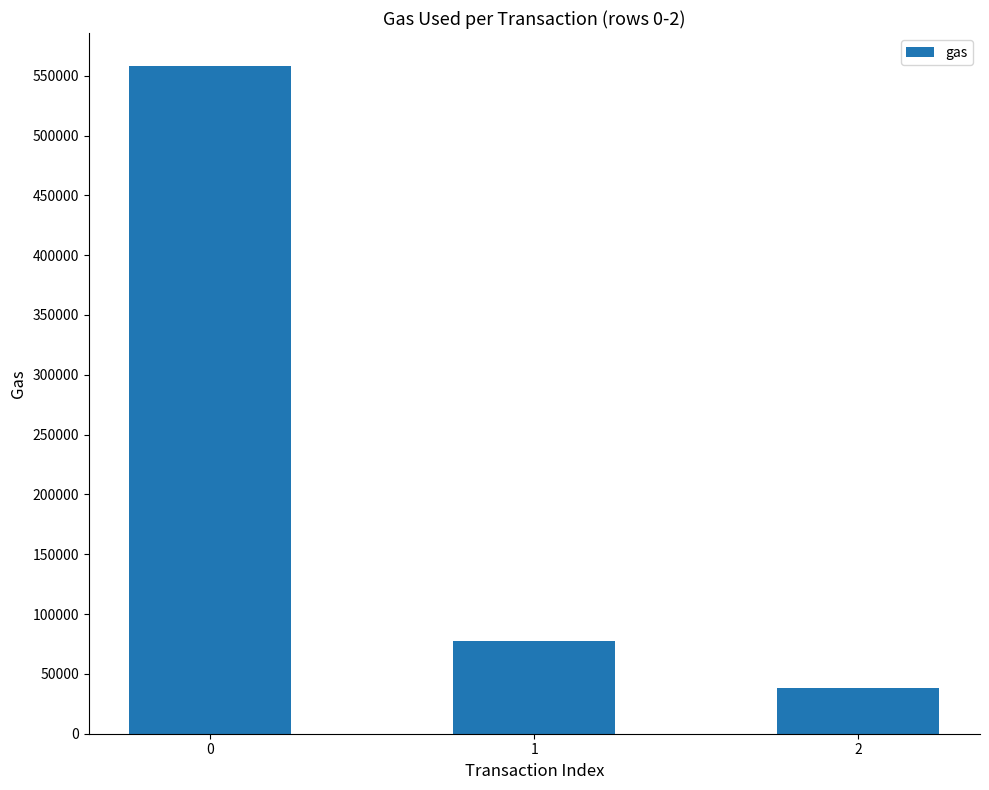

What is the sum of all values?

674003